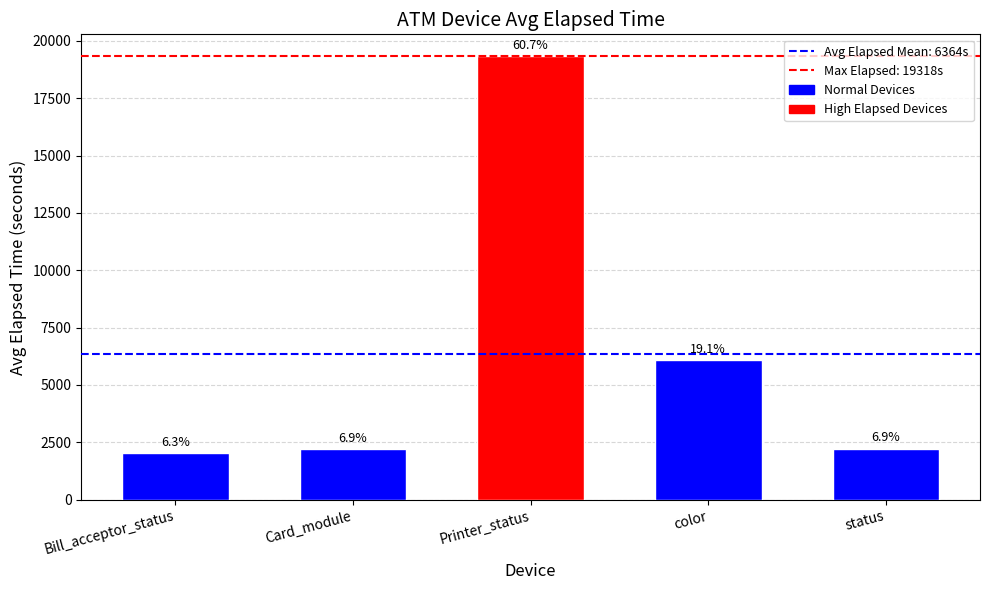

List the labels in order of value, largest first.

Printer_status, color, status, Card_module, Bill_acceptor_status